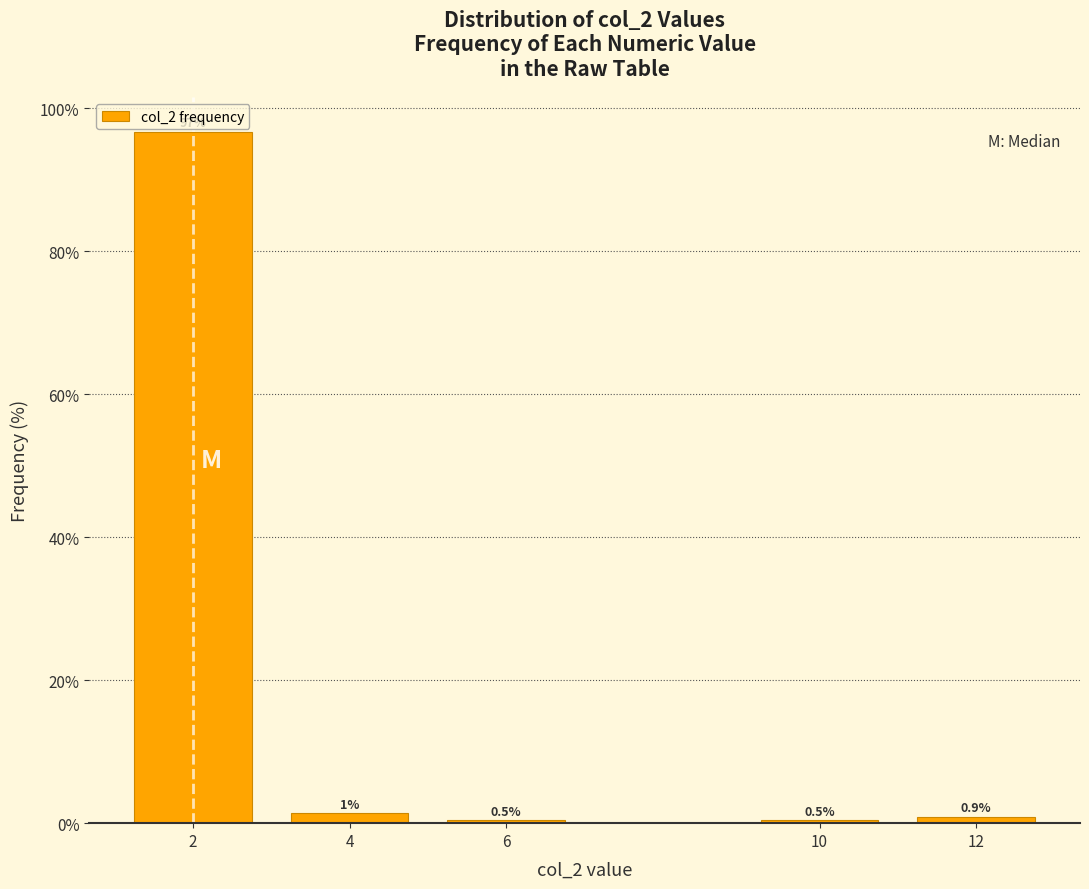

Reading left to right, what are all the values shown in this chart?

96.7	1.4	0.5	0.5	0.9